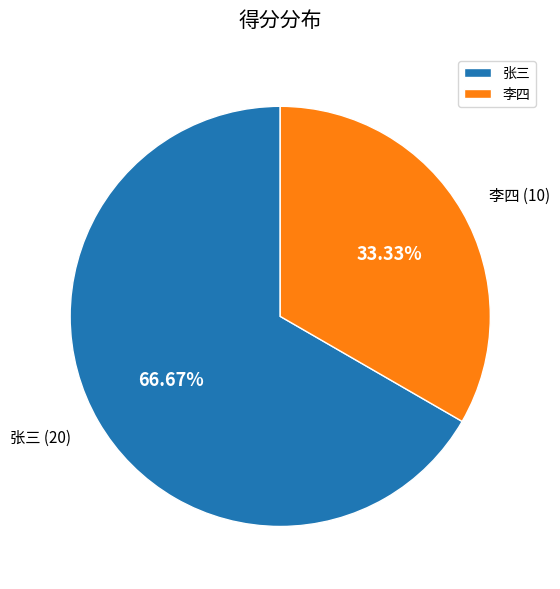

What percentage is the 张三 slice, to the nearest percent?

67%